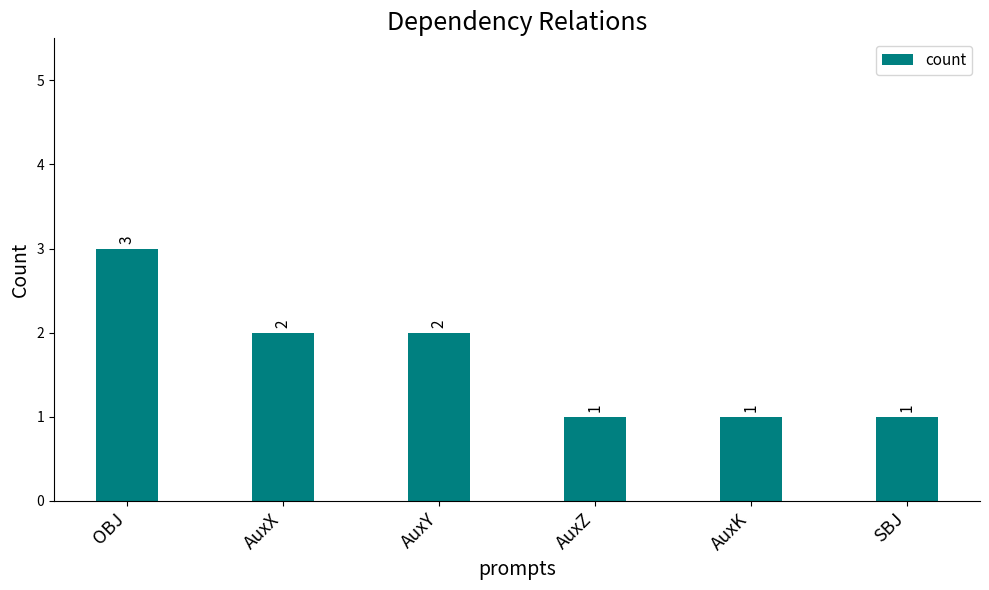

The chart shows a value of 2 at AuxX. True or false?

True